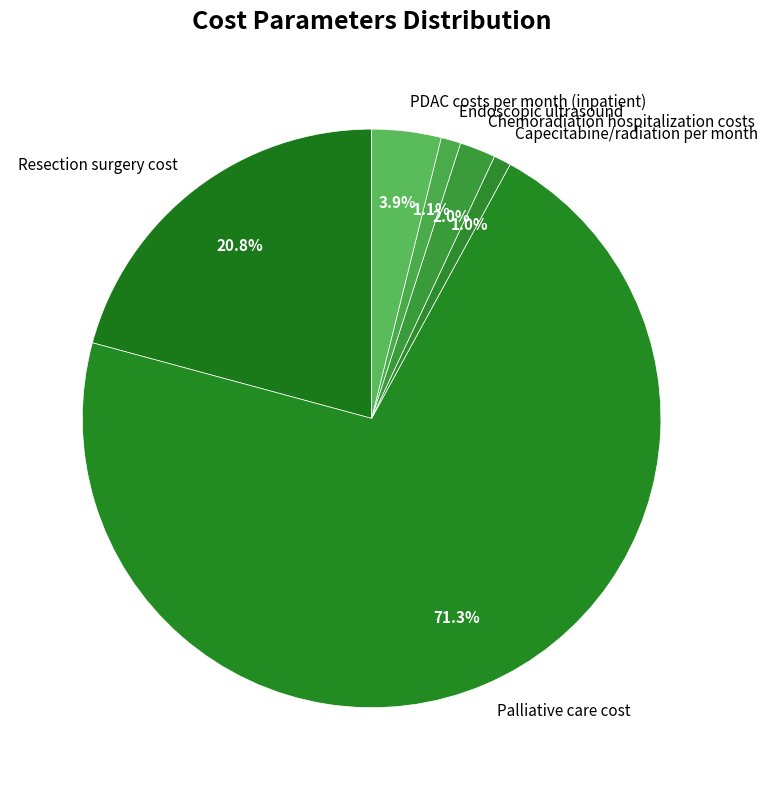

To the nearest percent, what portion does Chemoradiation hospitalization costs represent?

2%